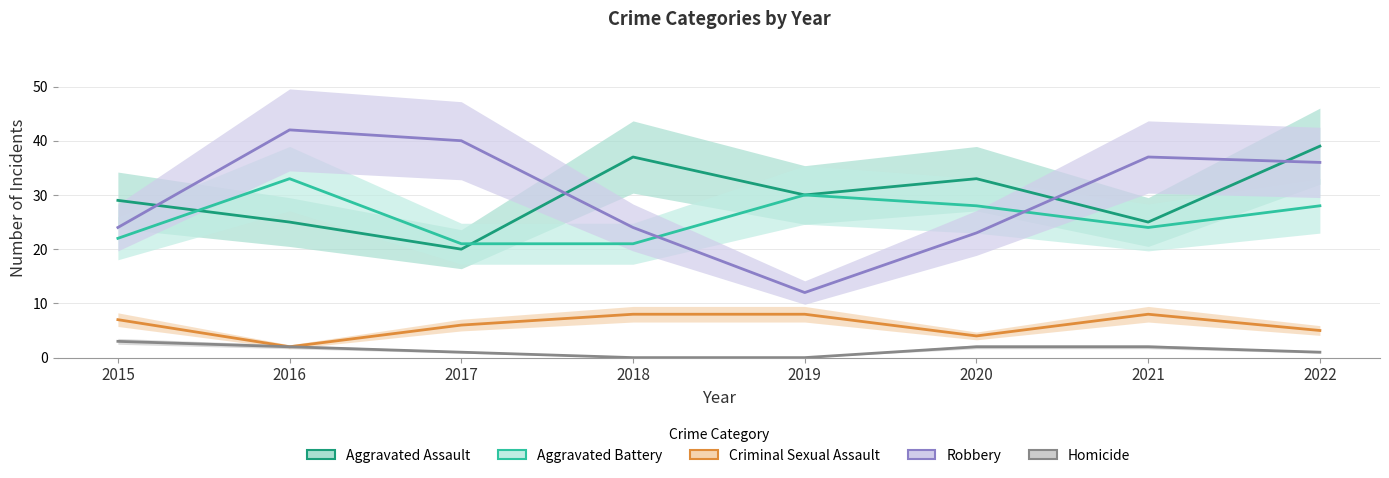

What is the value of the Robbery point at the 3rd from the left?

40